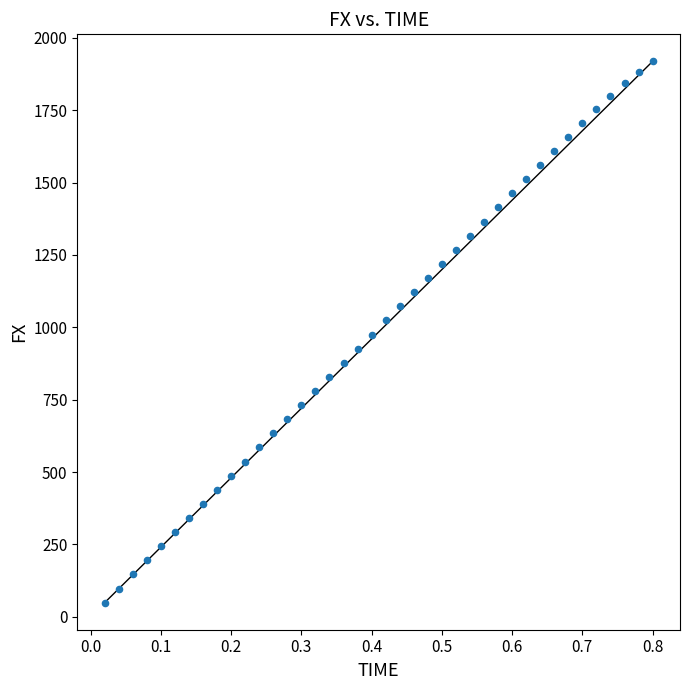

What is the range of Y values (max minus min)?

1870.1